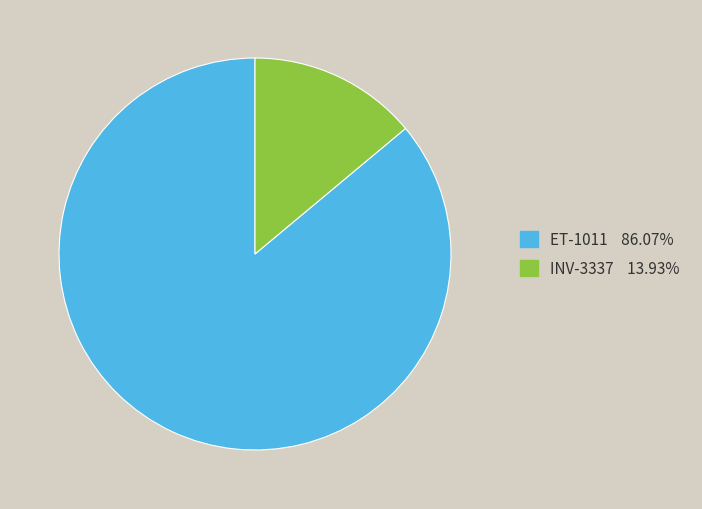

Approximately how many times larger is the value at ET-1011 86.07% compared to INV-3337 13.93%?

6.2